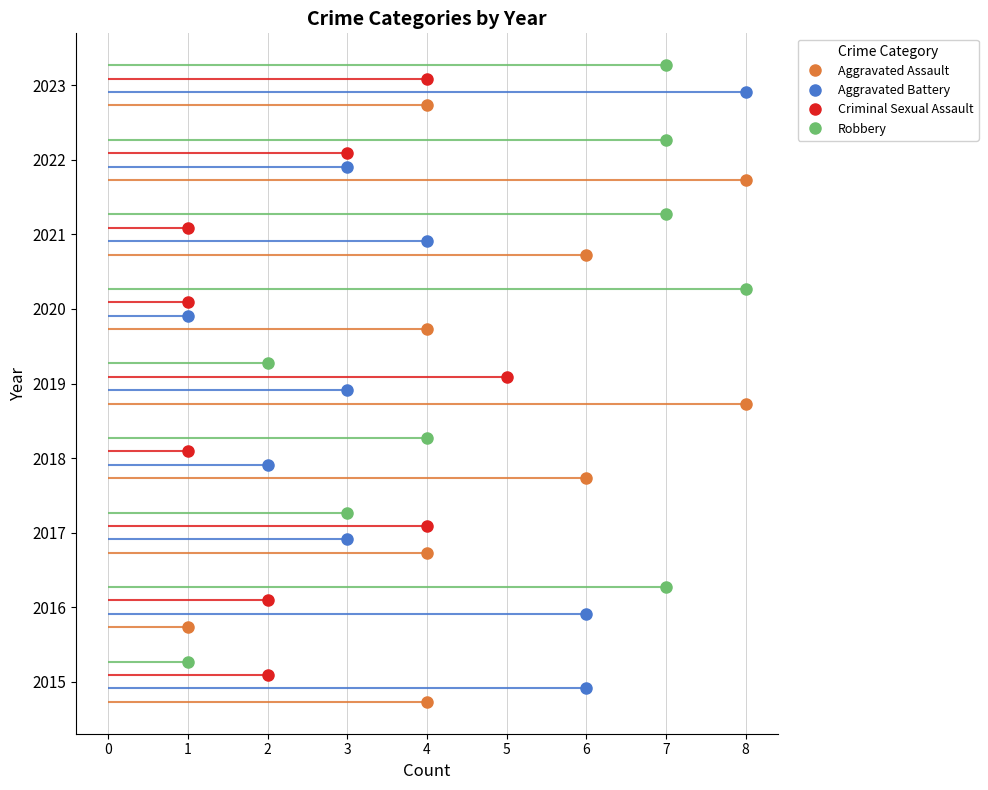

What are all the series names shown in the legend?

Aggravated Assault, Aggravated Battery, Criminal Sexual Assault, Robbery